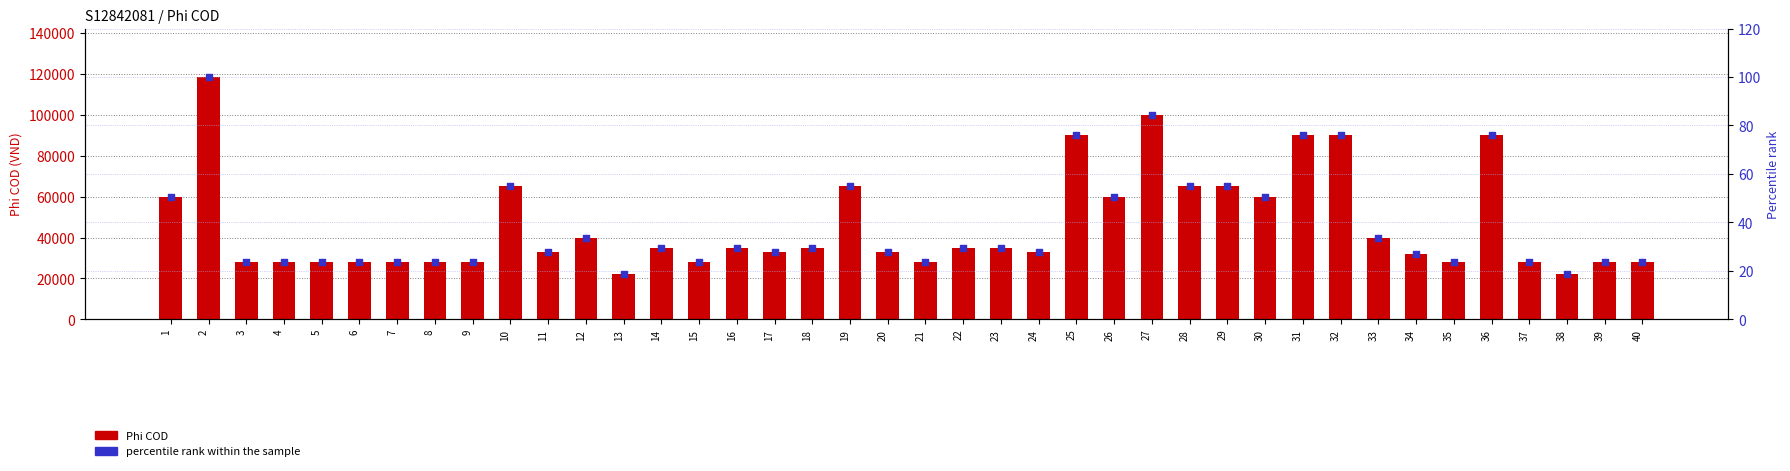

At how many categories does at least one series exceed 77312?

6